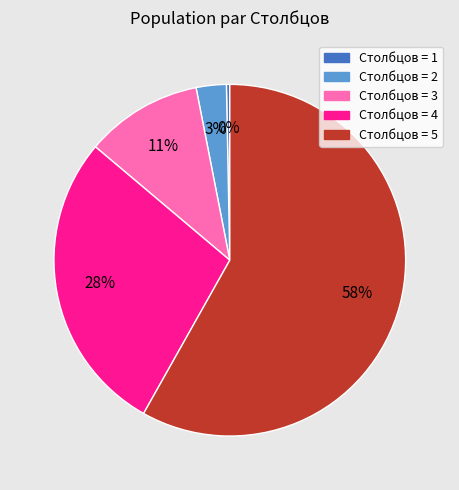

Is there a majority slice in this chart?

Yes